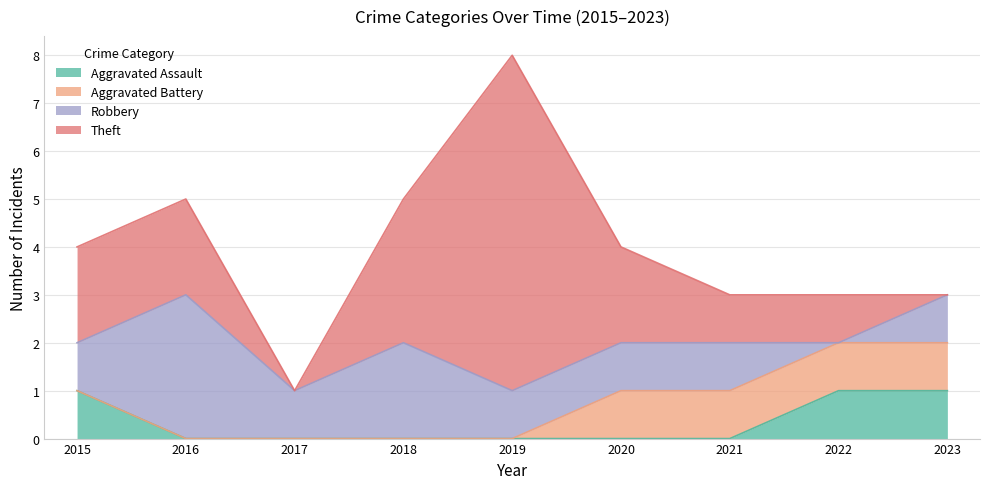

Which series has the largest range (max minus min)?

Theft